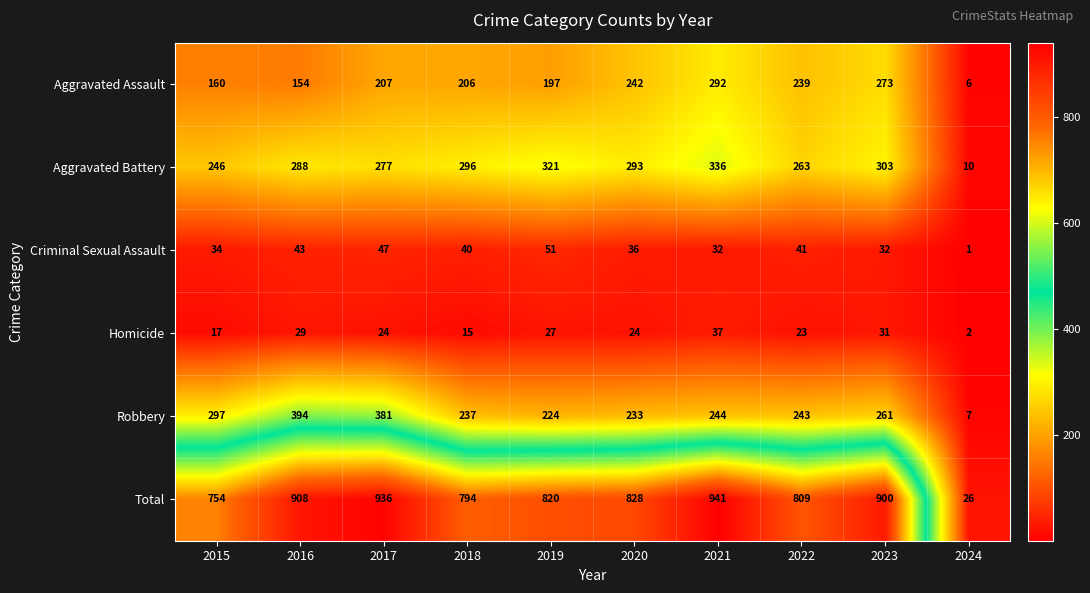

What is the minimum value for Aggravated Battery?

10